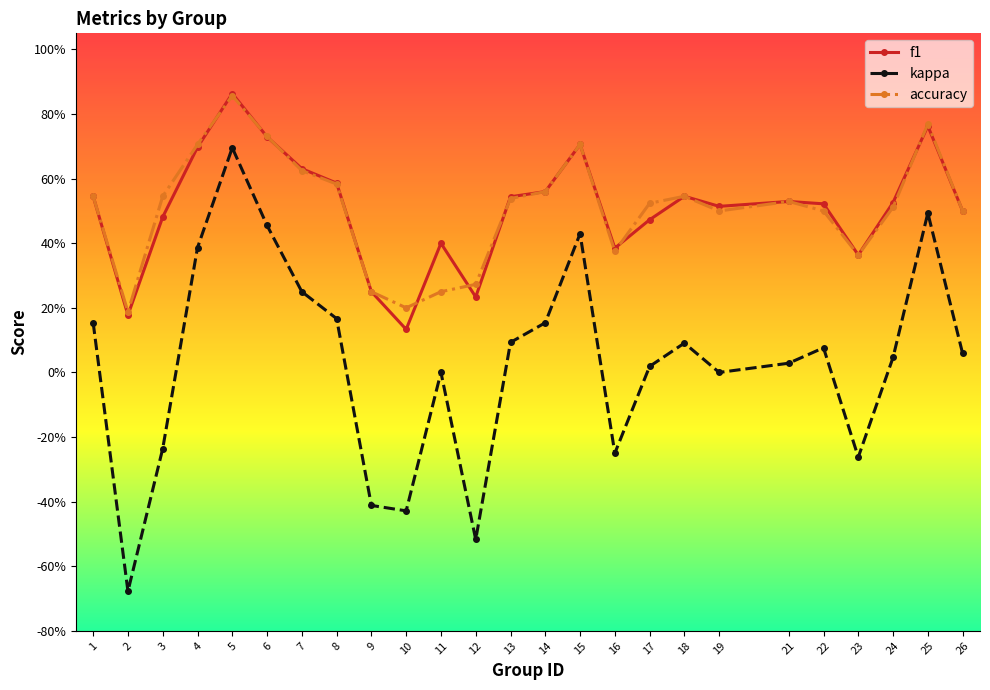

What are all the series names shown in the legend?

f1, kappa, accuracy